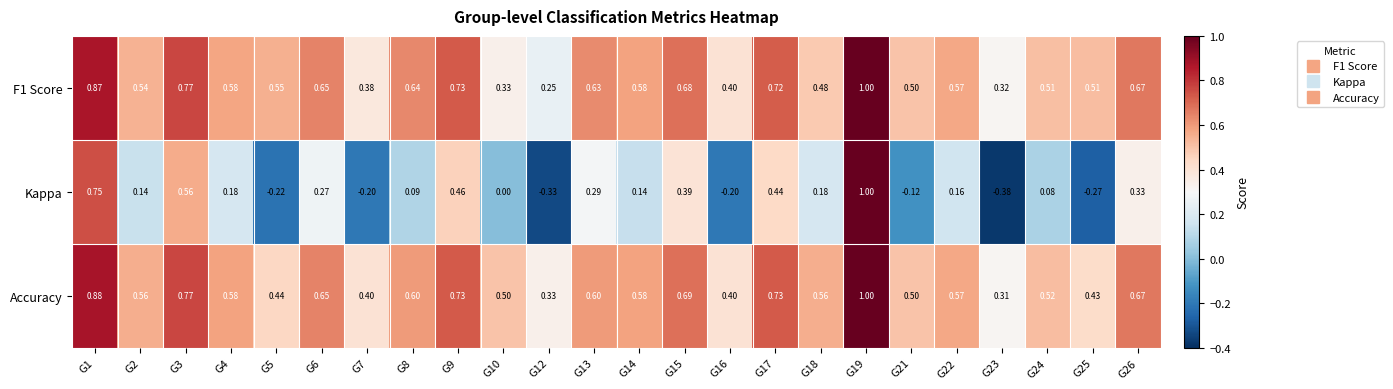

Is the value of Accuracy at G14 greater than the value of F1 Score at G19?

No